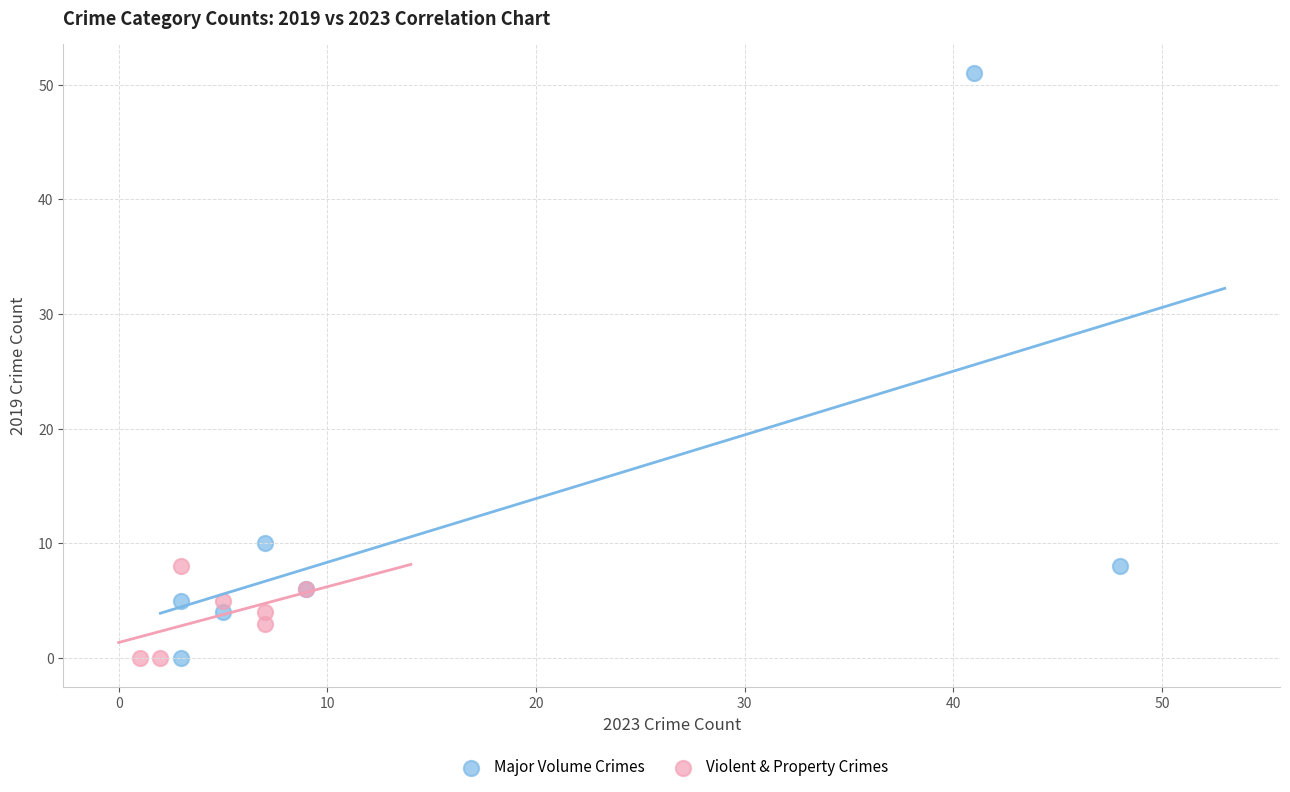

Which series contains the highest Y value?

Major Volume Crimes